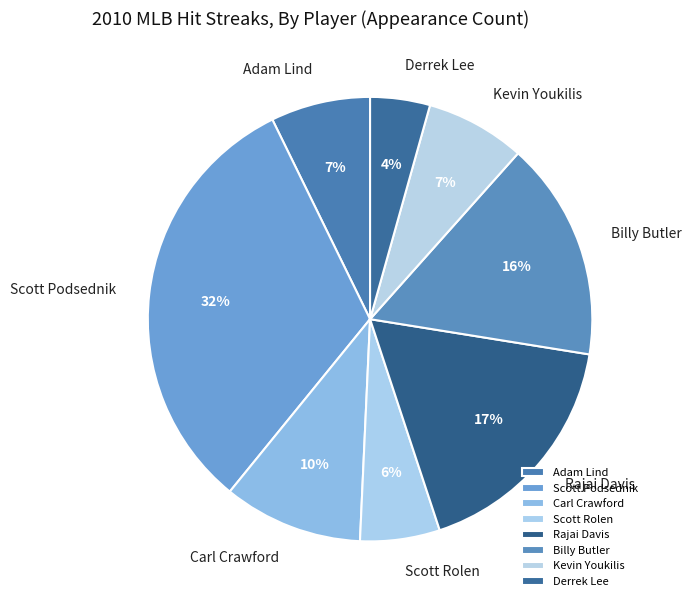

To the nearest percent, what portion does Adam Lind represent?

7%